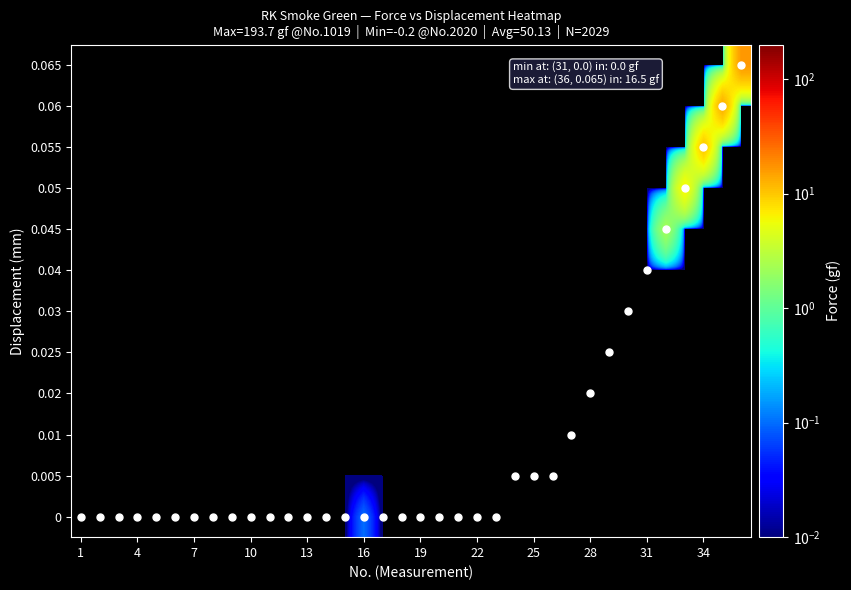

Which category has the lowest value across all series?

1